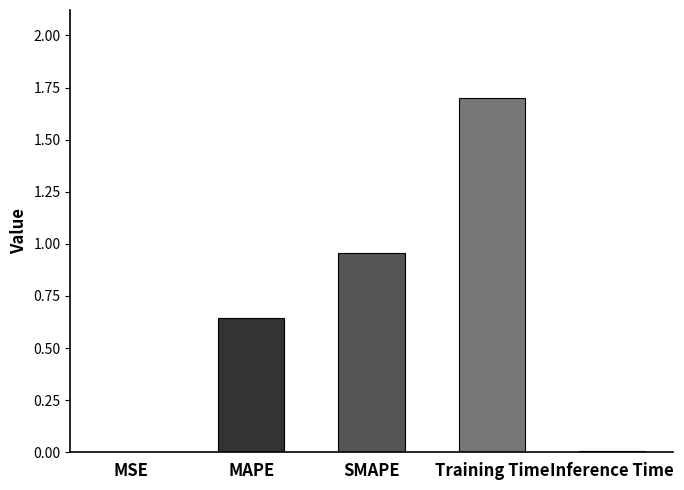

What value does the data have at Training Time?

1.7